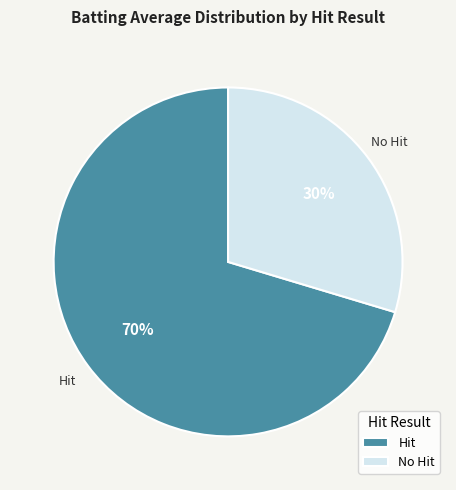

Is there any slice that represents more than half of the pie?

Yes